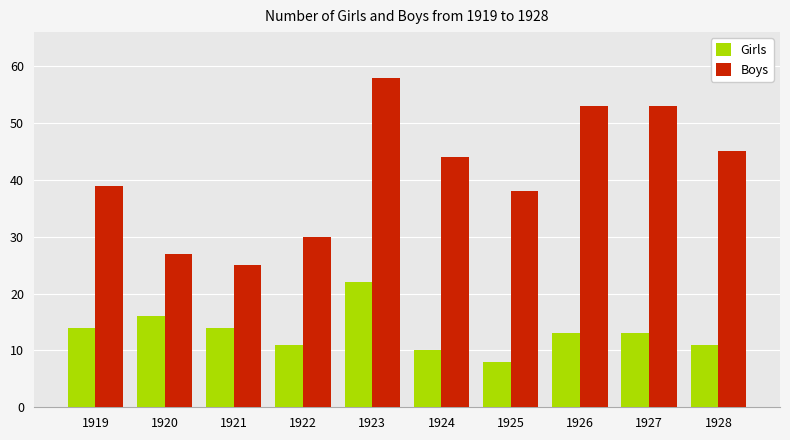

What is the difference between the Boys values at 1927 and 1920?

26